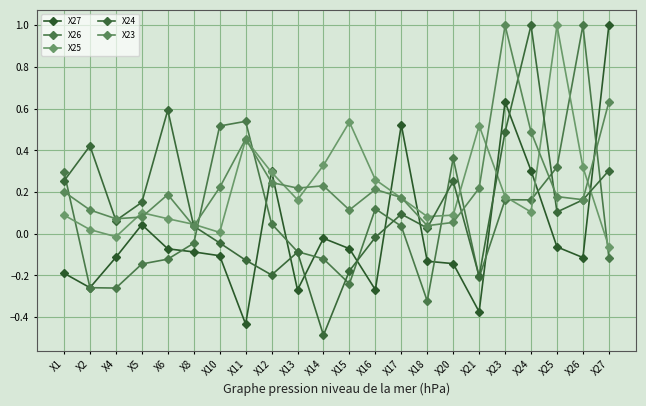

The X25 series shows 0.6 at X14. True or false?

False